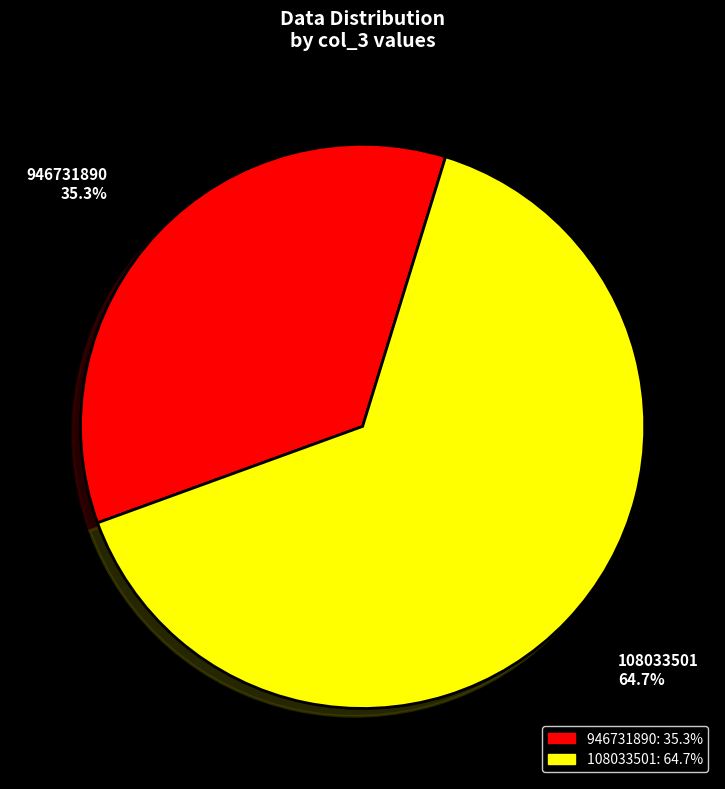

To the nearest percent, what is the average slice percentage?

50%